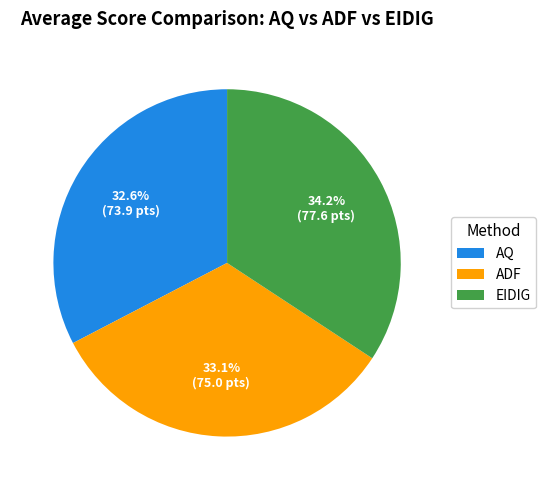

Is there any slice that represents more than half of the pie?

No